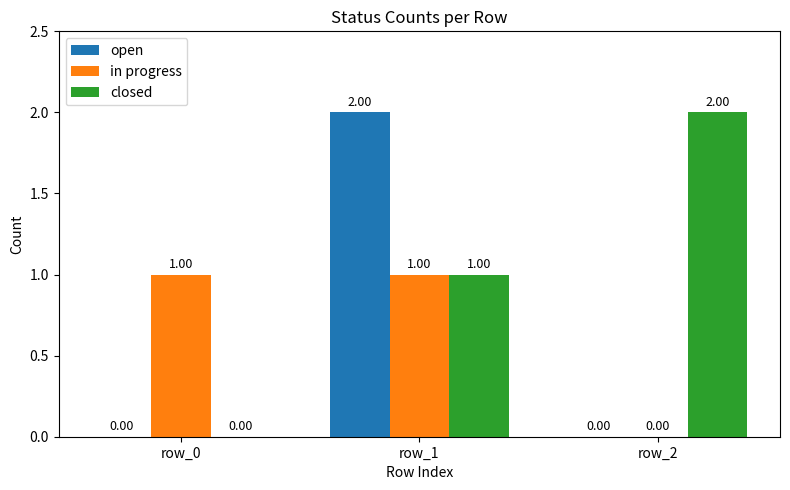

At which label does open reach its peak?

row_1